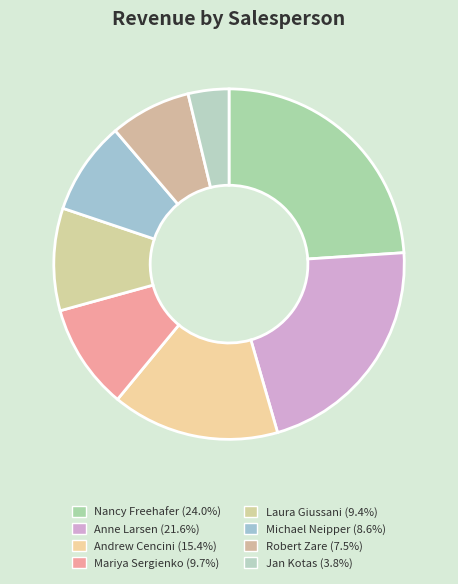

To the nearest percent, what percentage of the pie is Anne Larsen?

22%